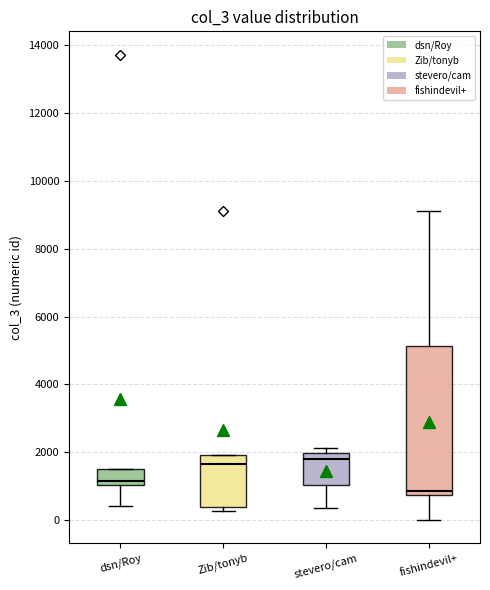

Which box is the tallest, from its lower edge to its upper edge?

fishindevil+